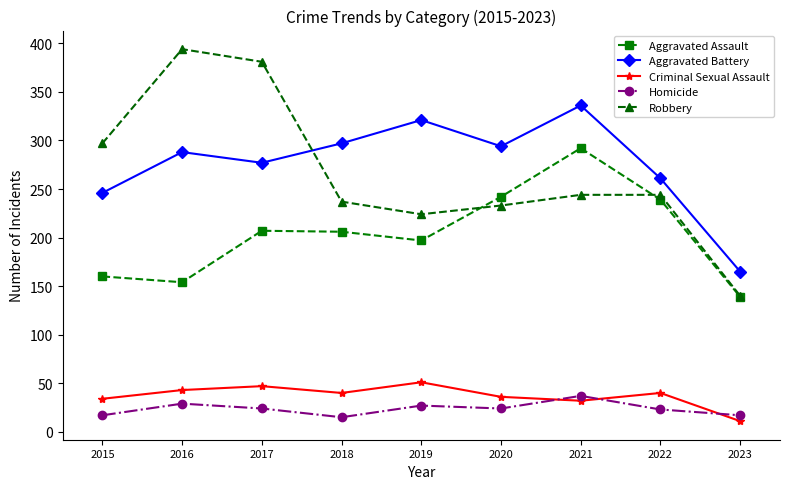

What is the average value of the Homicide series?

24